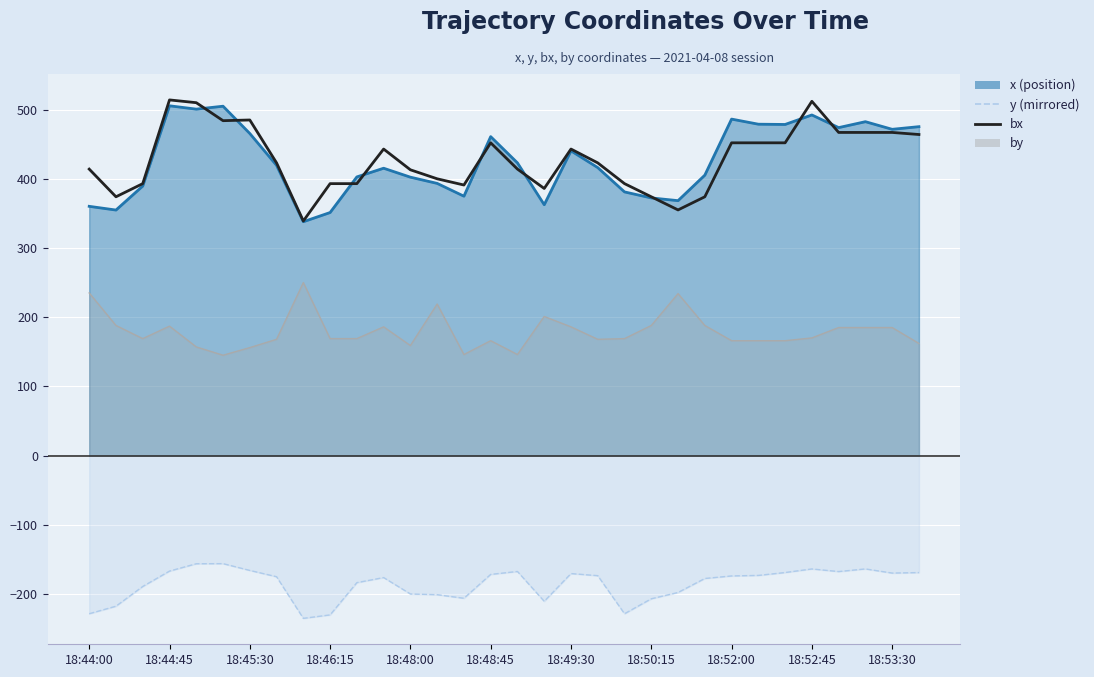

True or false: there are more than 1 points higher than both neighbors.

True